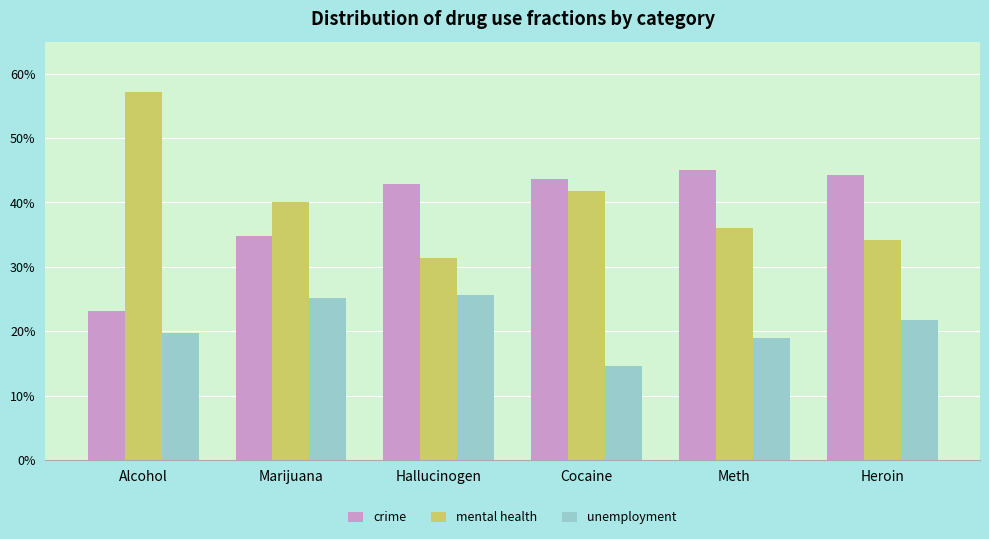

Rank the series at Marijuana from lowest to highest value.

unemployment, crime, mental health